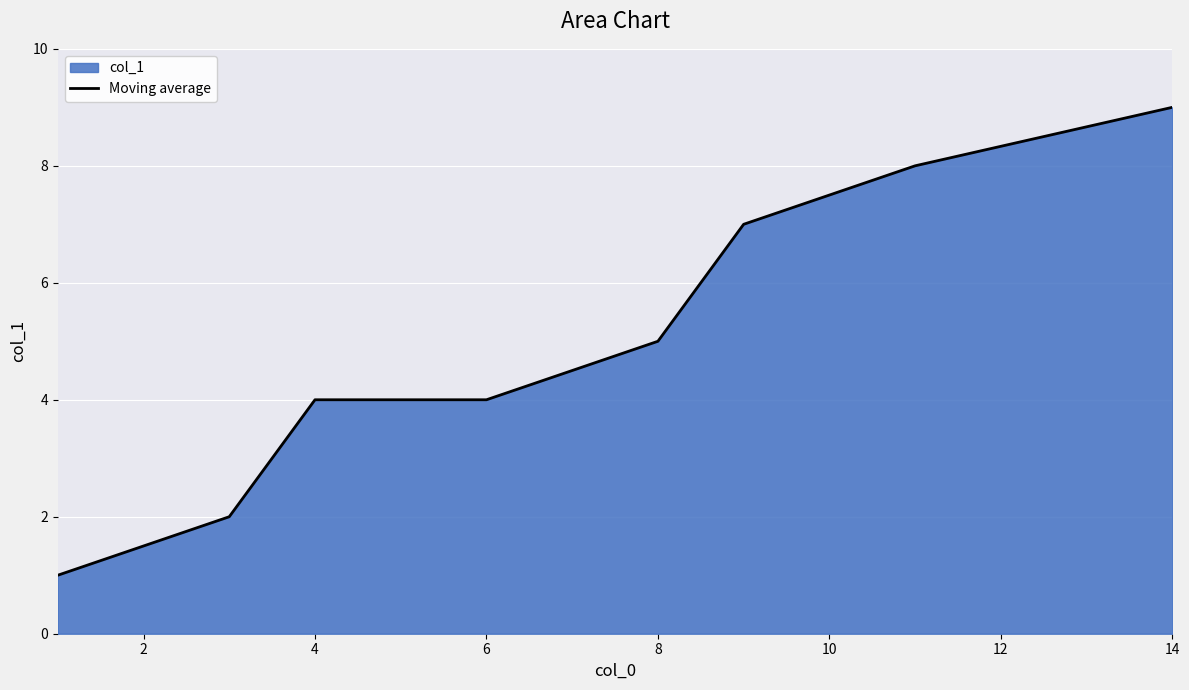

How many series are shown in this chart?

1